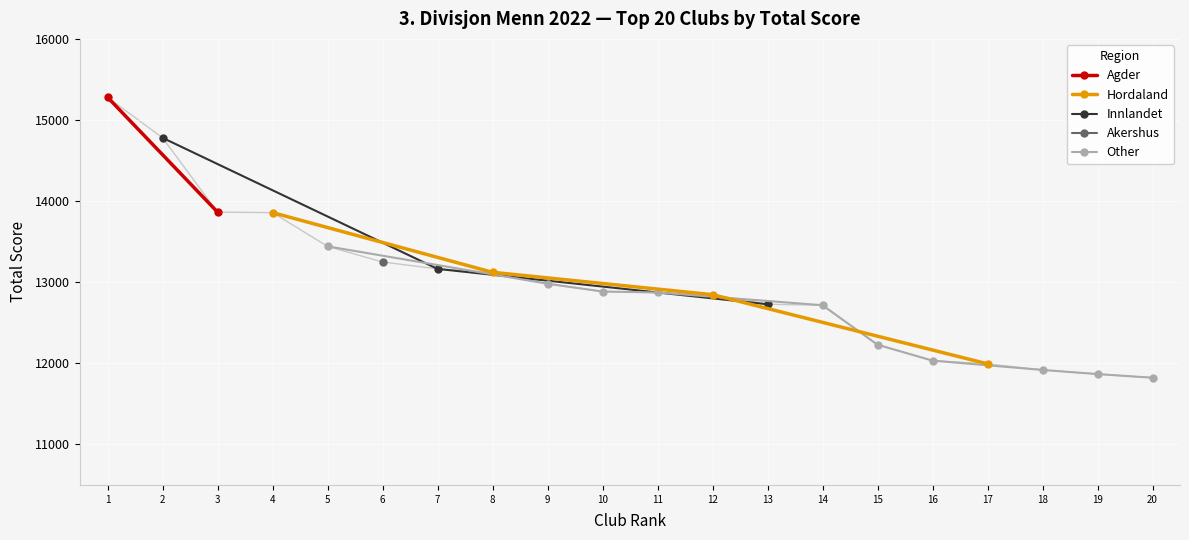

What is the value of the Hordaland point at the 2nd from the left?

13122